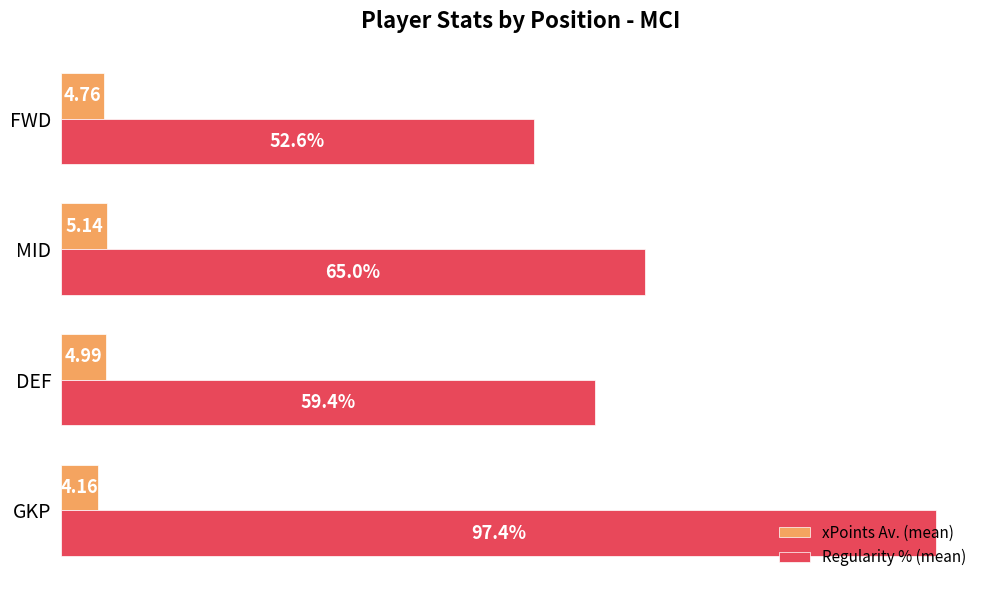

Which series has the largest total across all categories?

Regularity % (mean)